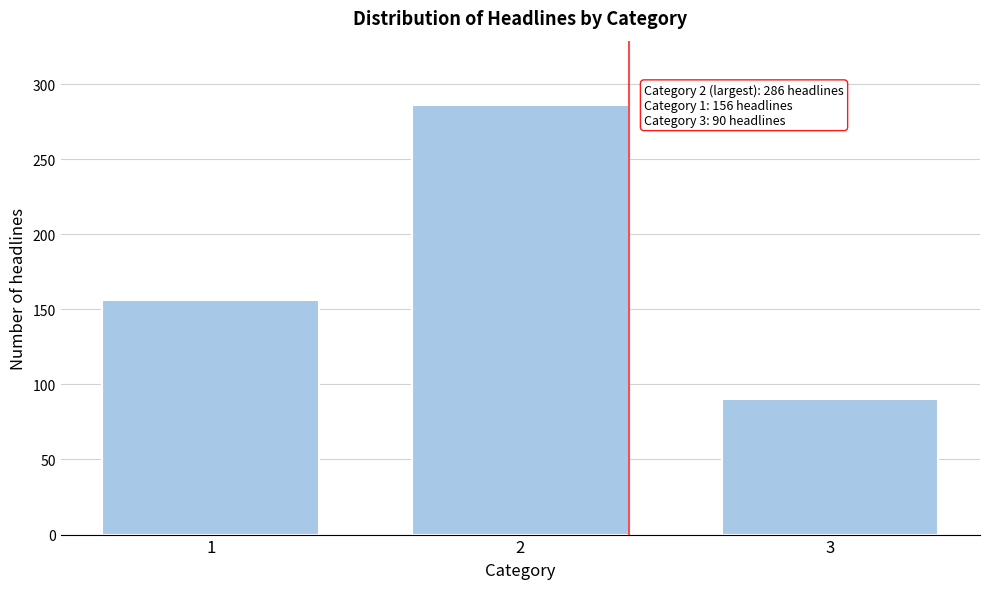

Reading left to right, extract all data points from this chart.

156	286	90